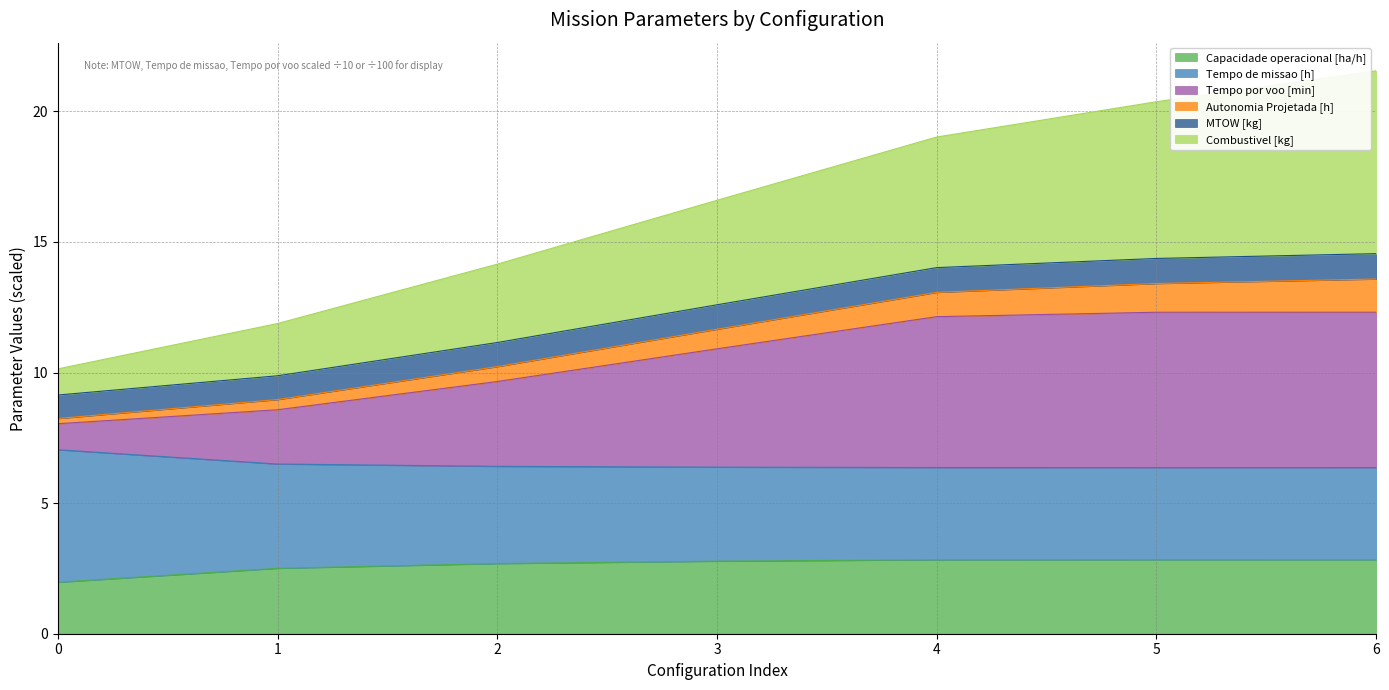

The value of Capacidade operacional [ha/h] at 0 is 2.0. True or false?

True